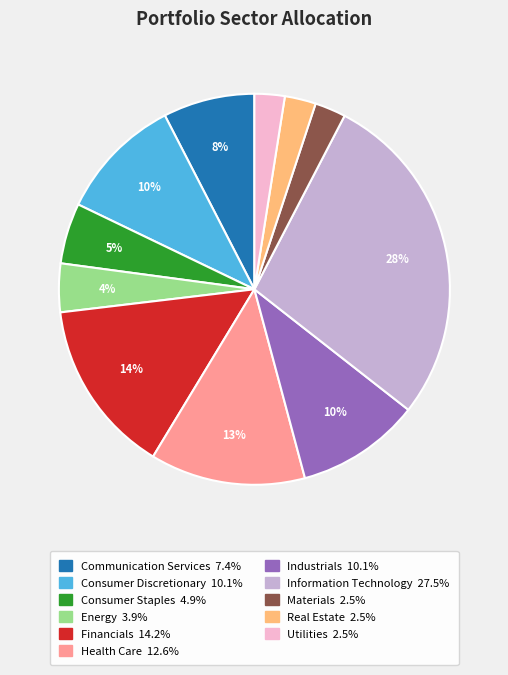

Do Consumer Staples and Communication Services together represent more than half of the pie?

No